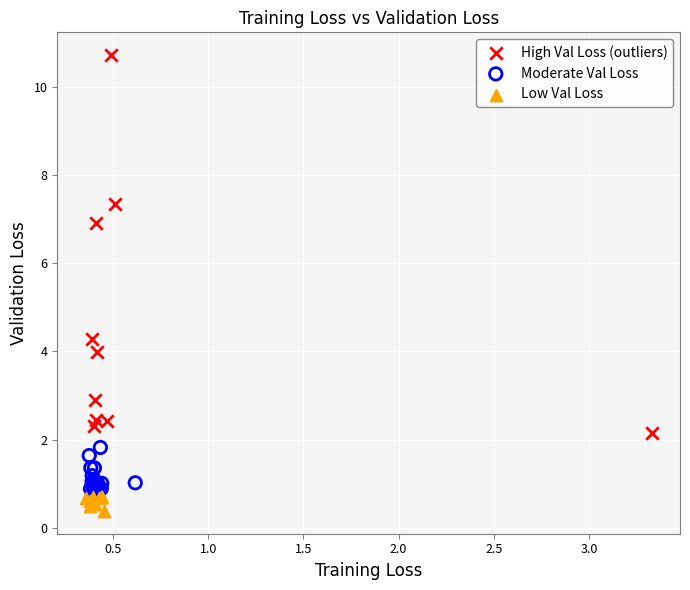

Which series contains the highest Y value?

High Val Loss (outliers)